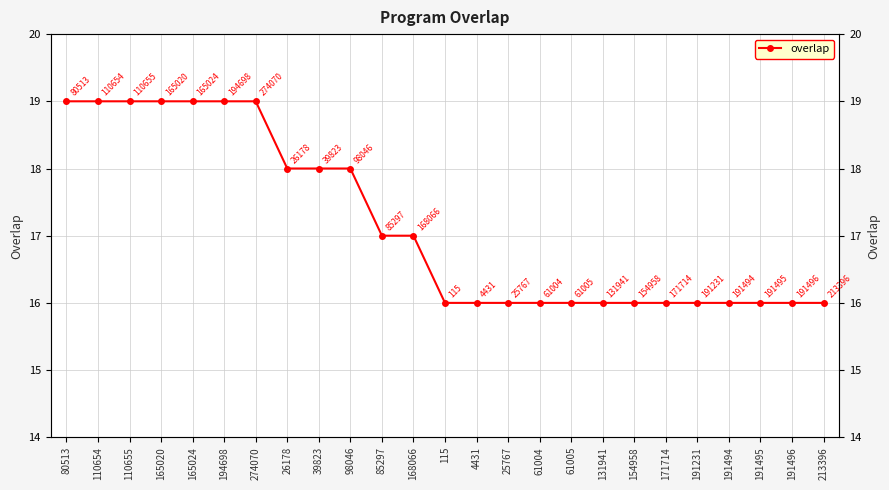

What is the approximate value at 165024?

19